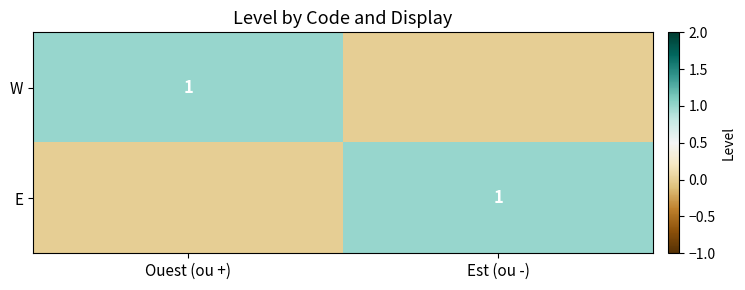

True or false: W has a value of 1 at Ouest (ou +).

True